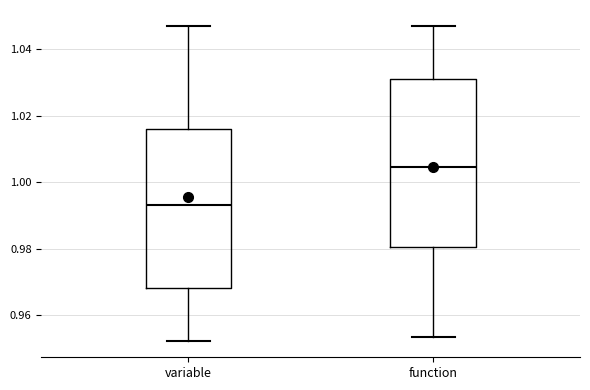

Where is the upper edge of the box for function on the y-axis? The values are not printed on the chart, so give them approximately, as read against the axis.

1.030